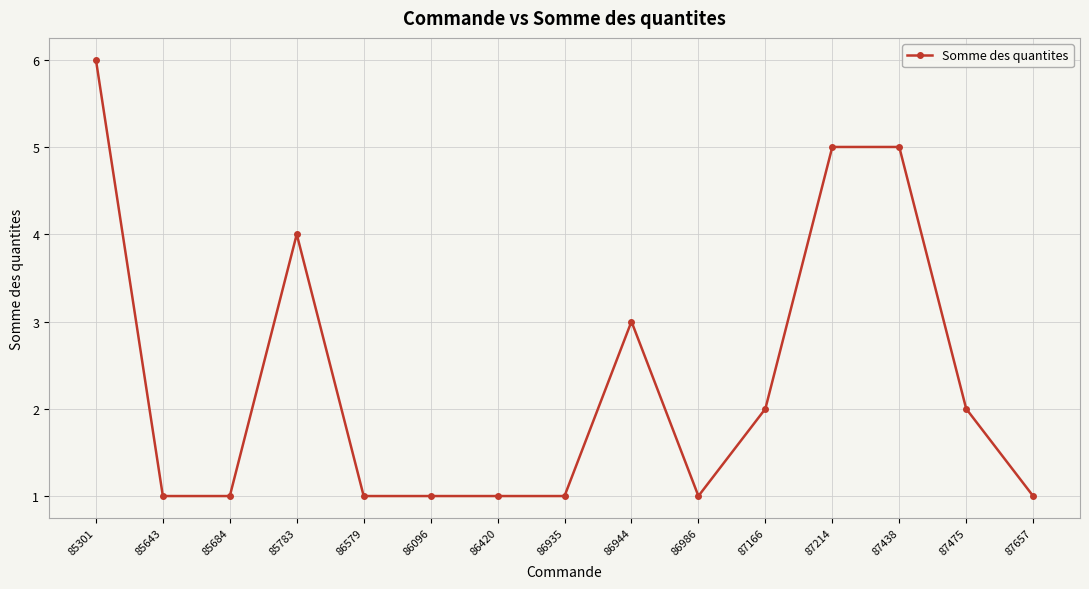

What position from the right is 86944?

7